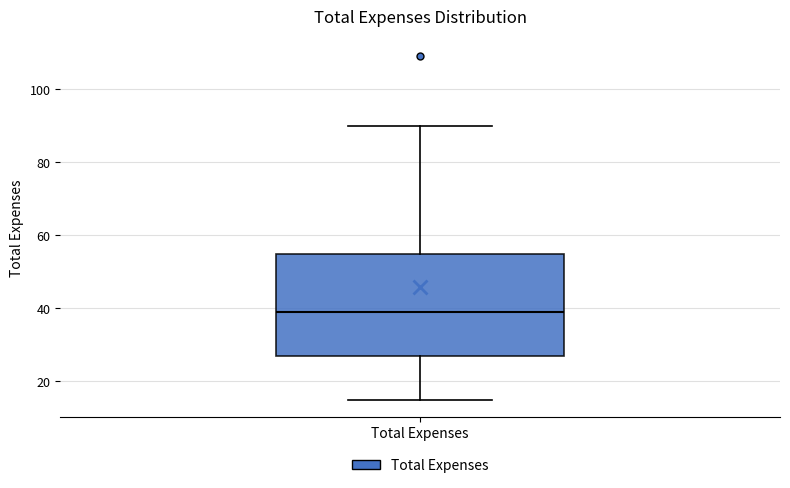

Transcribe this box plot: give where the median line is, the range the box spans, and where the two whiskers end, as read against the y-axis. The values are not printed on the chart, so give them approximately, as read against the axis.

median 40, box 28 to 56, whiskers 16 to 90